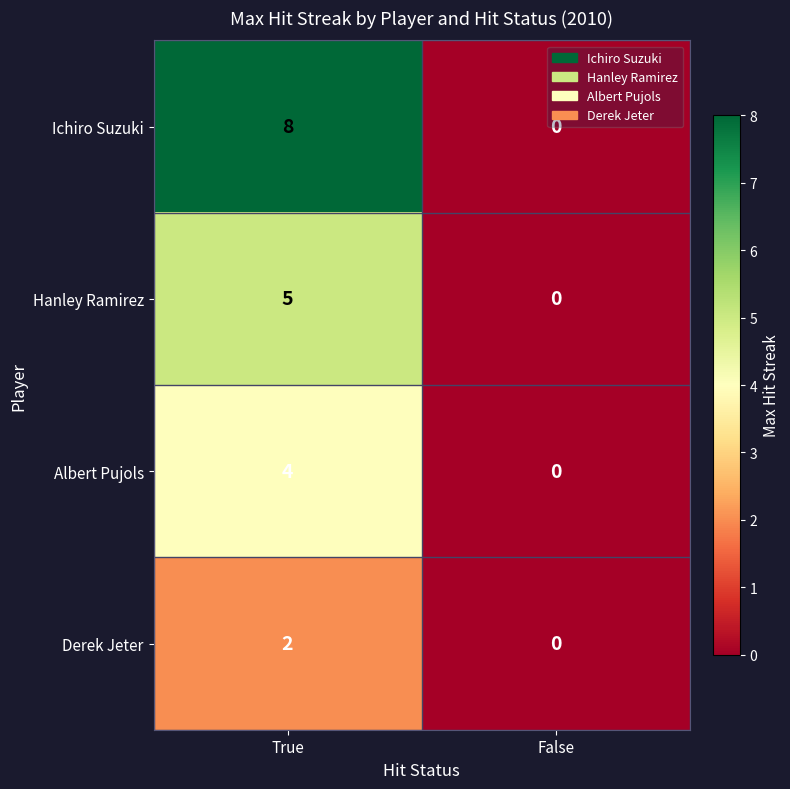

What is the approximate value of Ichiro Suzuki at True?

8